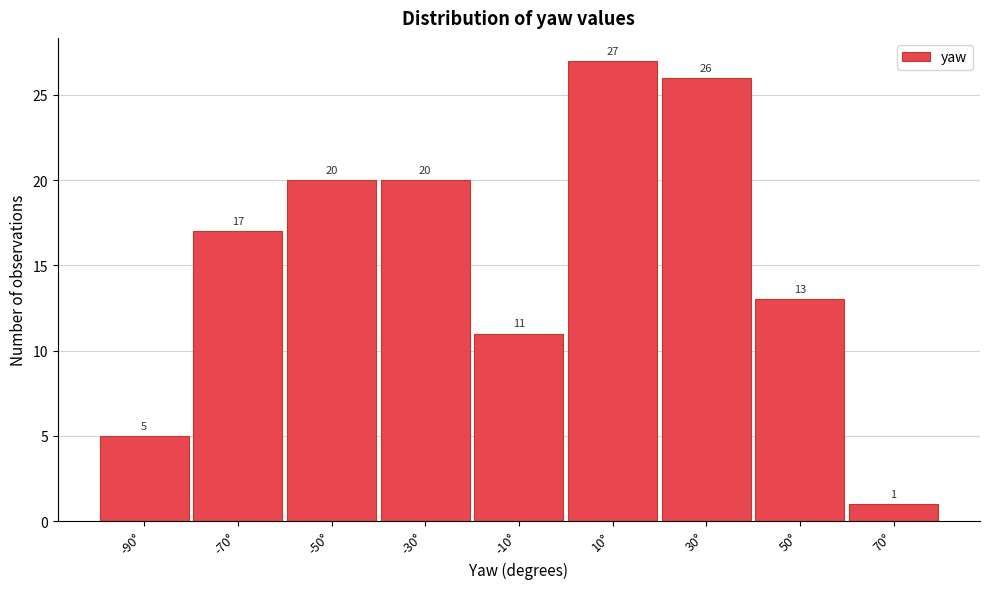

Reading left to right, what are all the values shown in this chart?

-90°=5	-70°=17	-50°=20	-30°=20	-10°=11	10°=27	30°=26	50°=13	70°=1